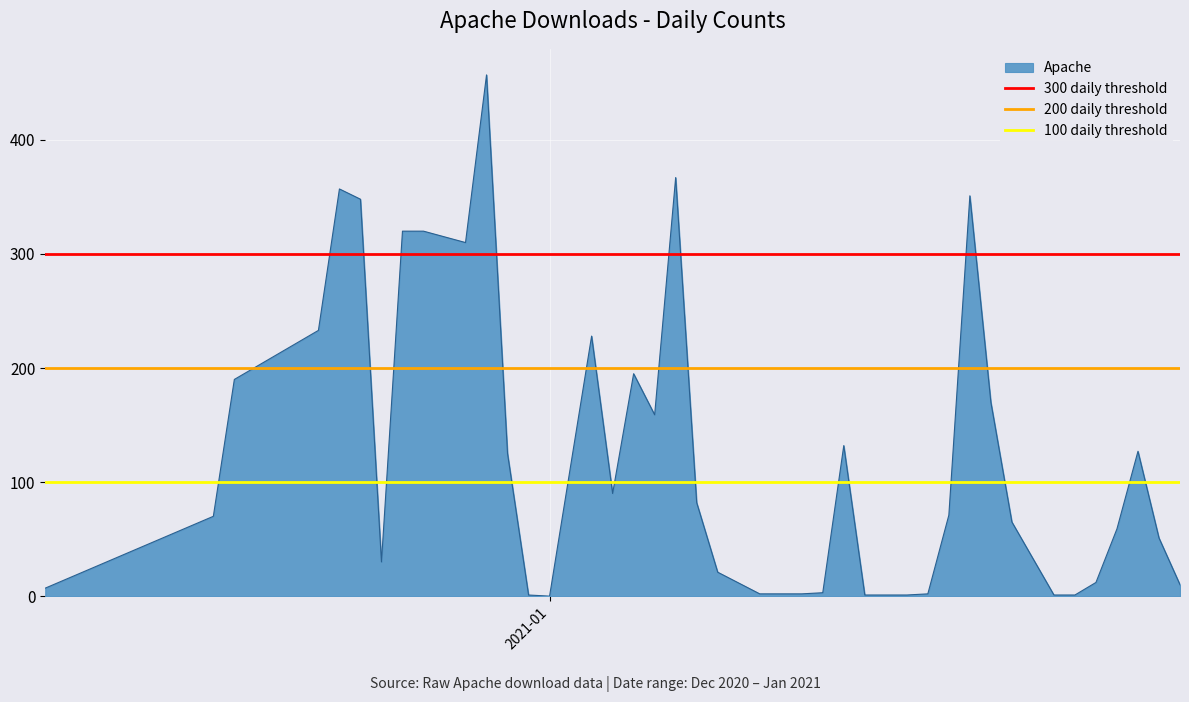

What is the maximum value for Apache?

457